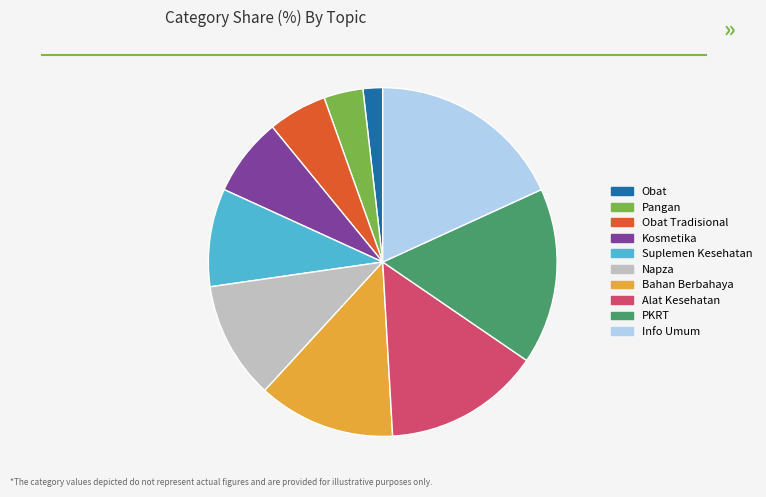

Between Bahan Berbahaya and Info Umum, which is larger?

Info Umum